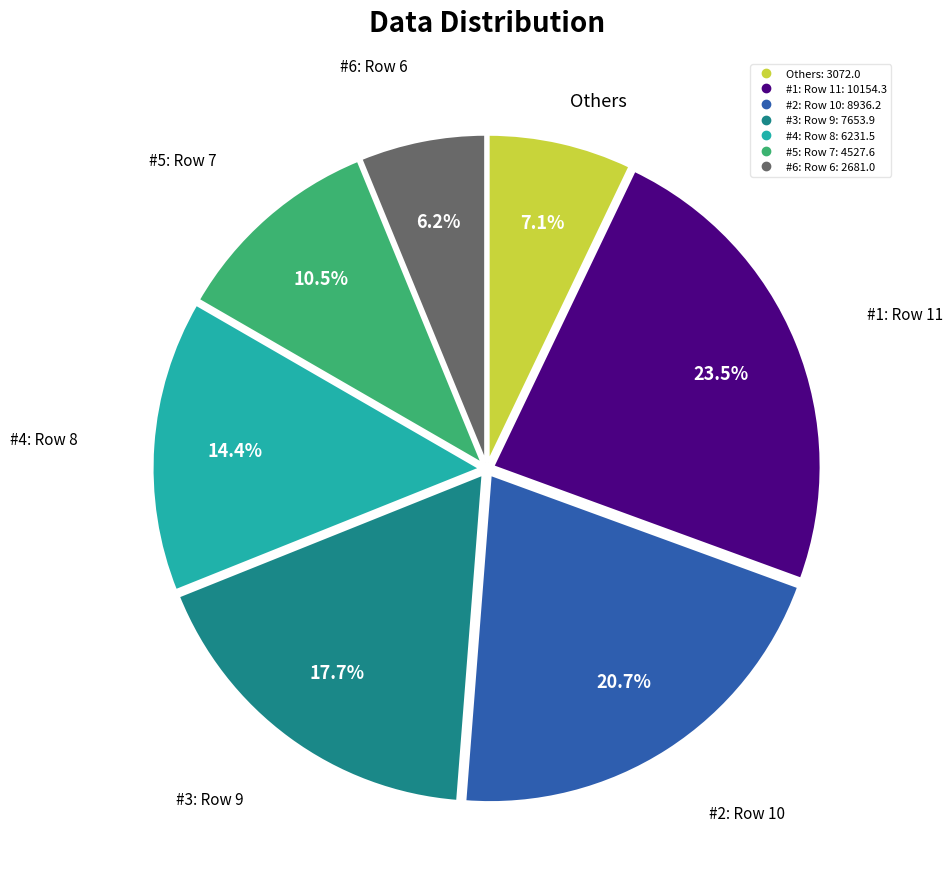

To the nearest percent, what is the difference between the largest and smallest slice percentages?

17%